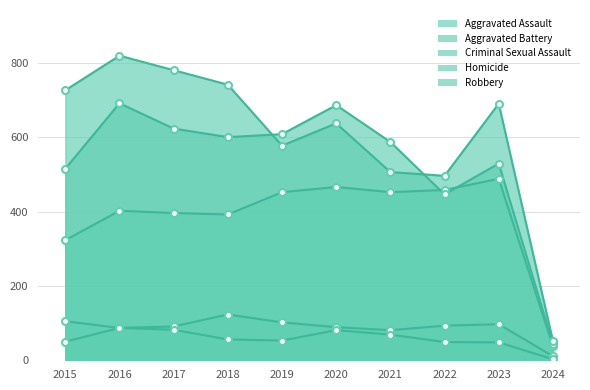

Is it true that Aggravated Assault equals 185 at 2020?

False